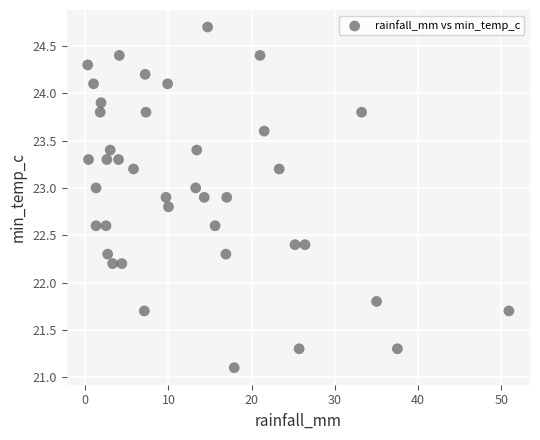

What is the range of Y values (max minus min)?

3.6